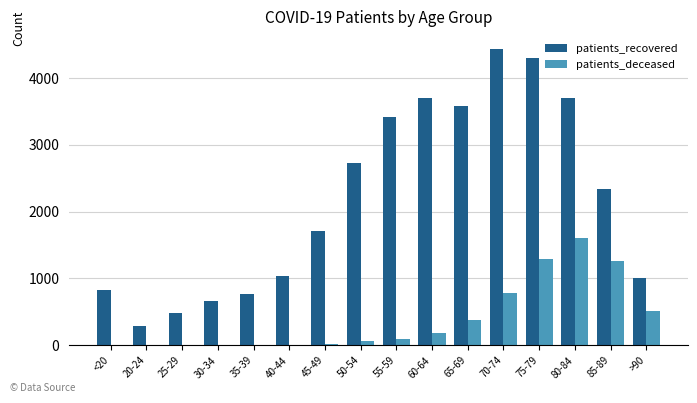

What is the average value of the patients_recovered series?

2186